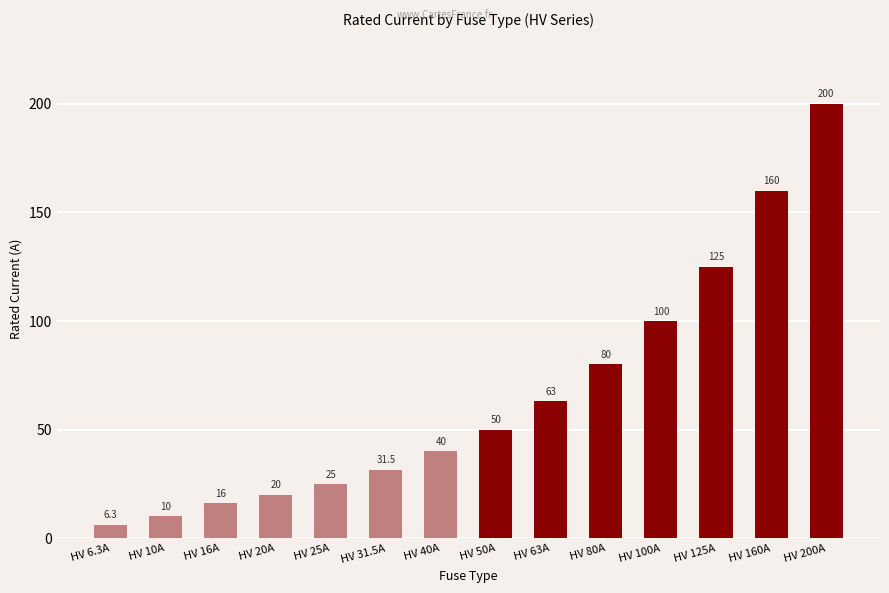

What is the difference between the values at HV 125A and HV 31.5A?

93.5